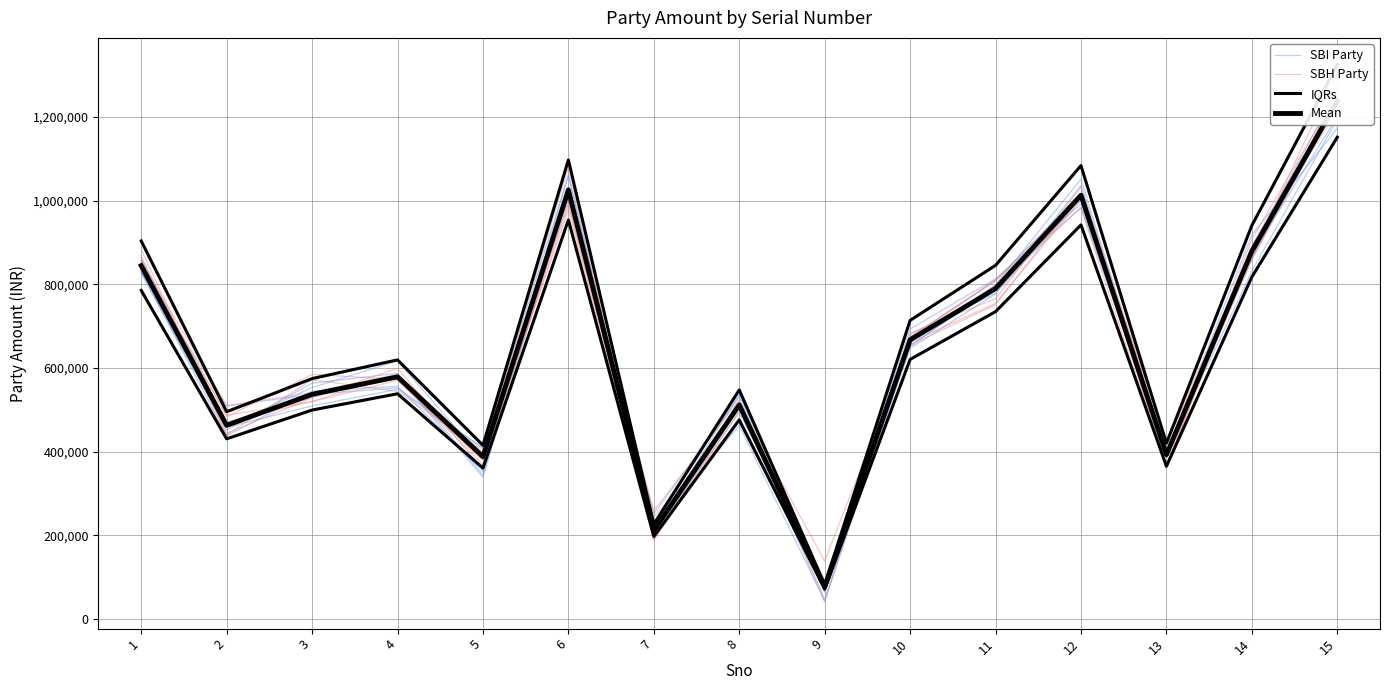

How many data points in IQRs are less than 538066?

7